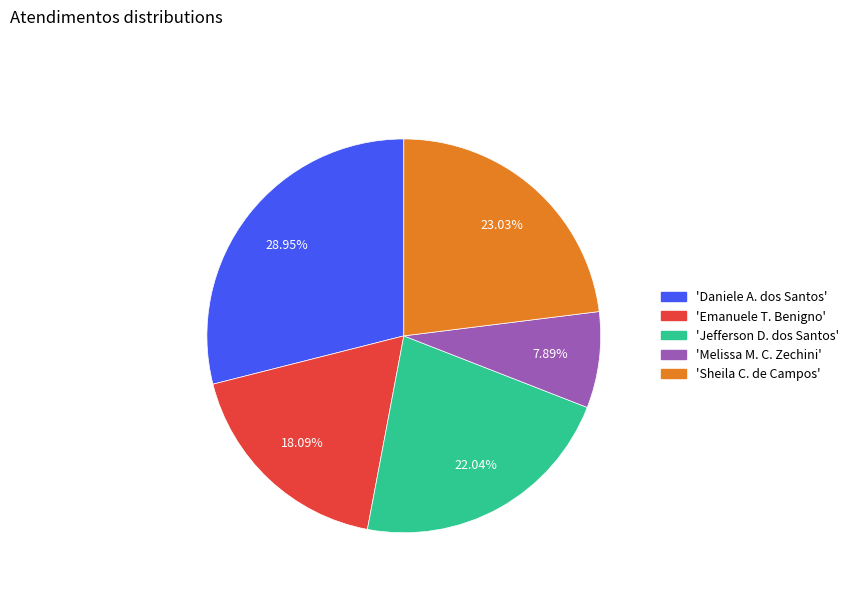

Is there a majority slice in this chart?

No